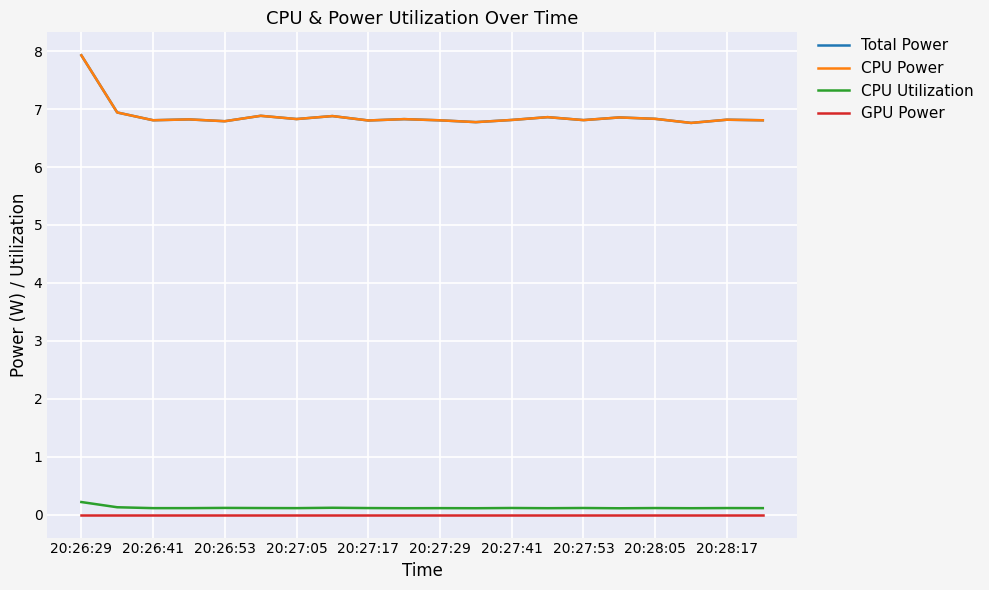

Which series has the largest total across all categories?

Total Power